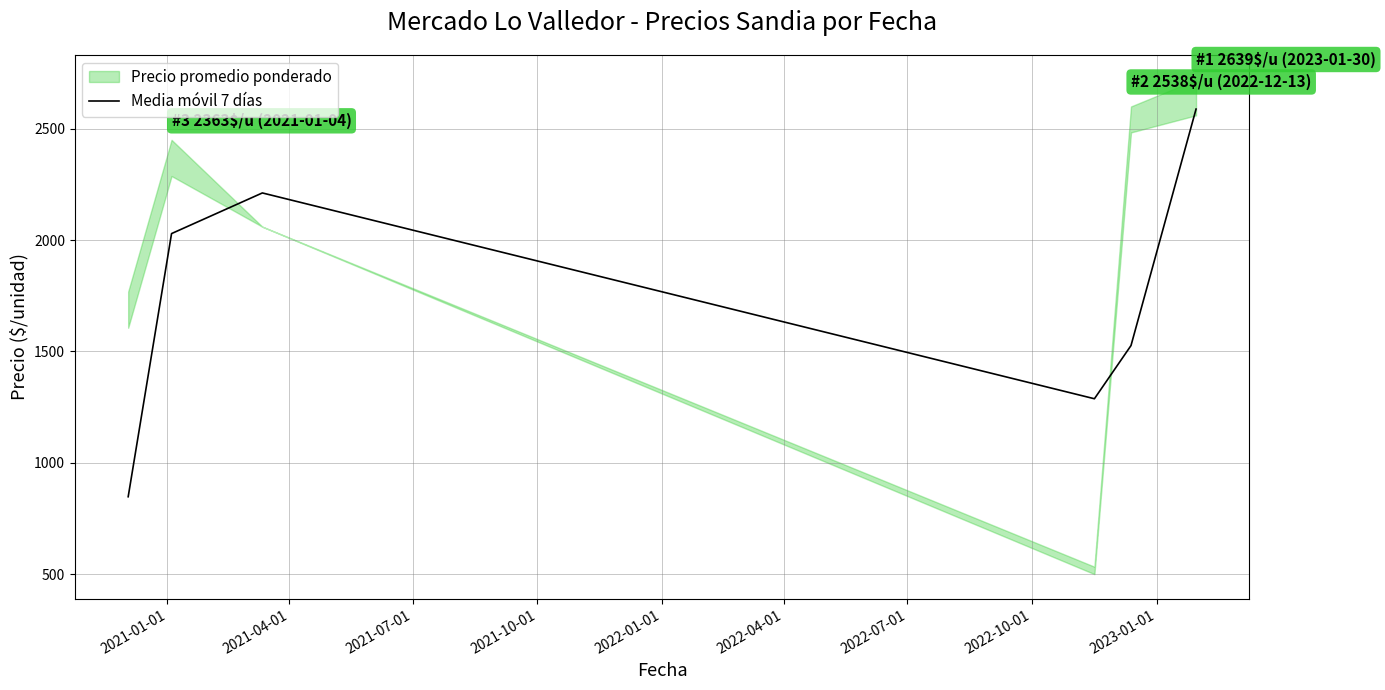

What is the highest value of the Media móvil 7 días series?

2588.1